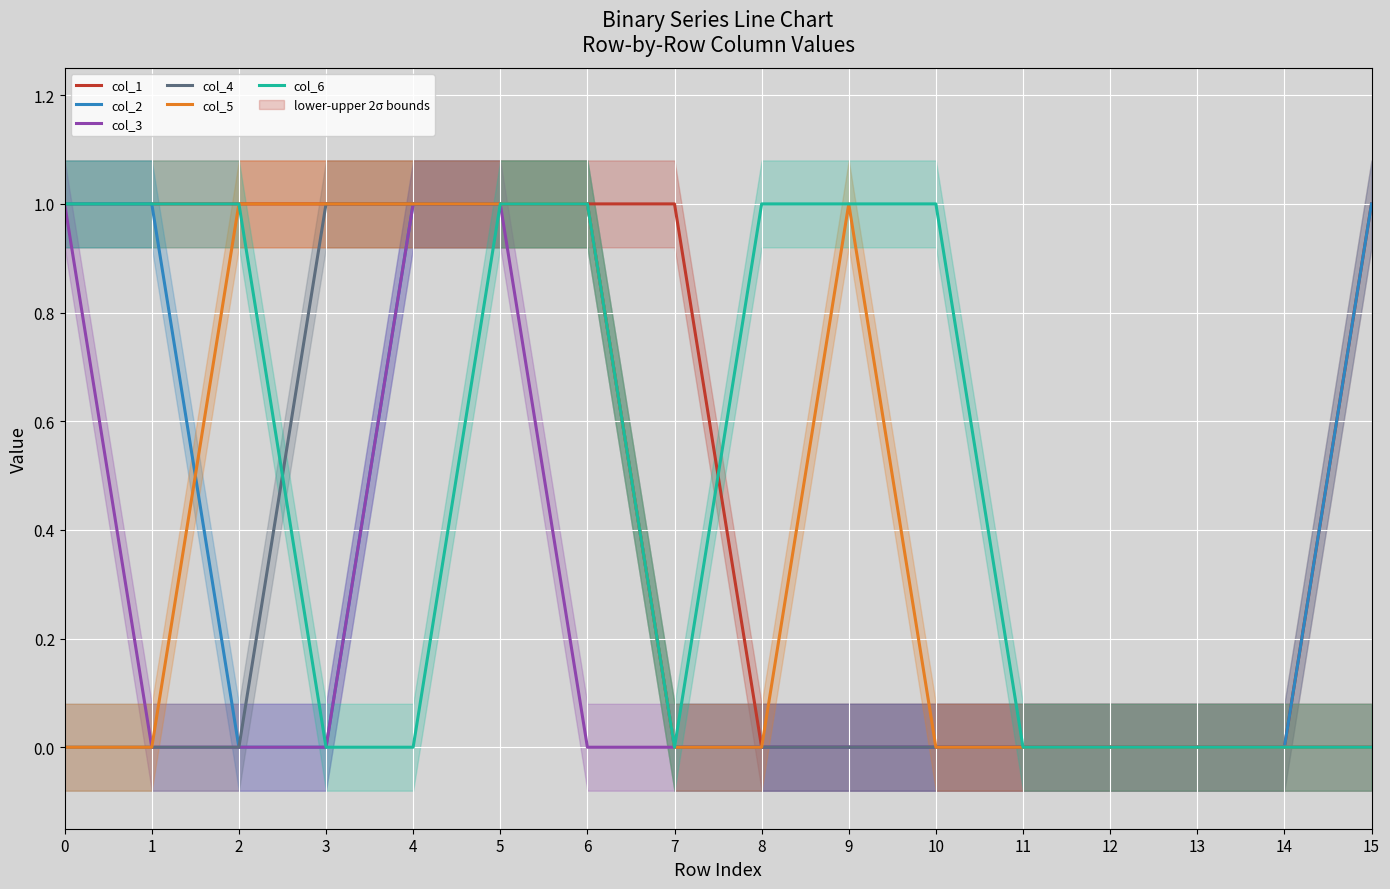

How many data points in col_6 are less than 1?

8